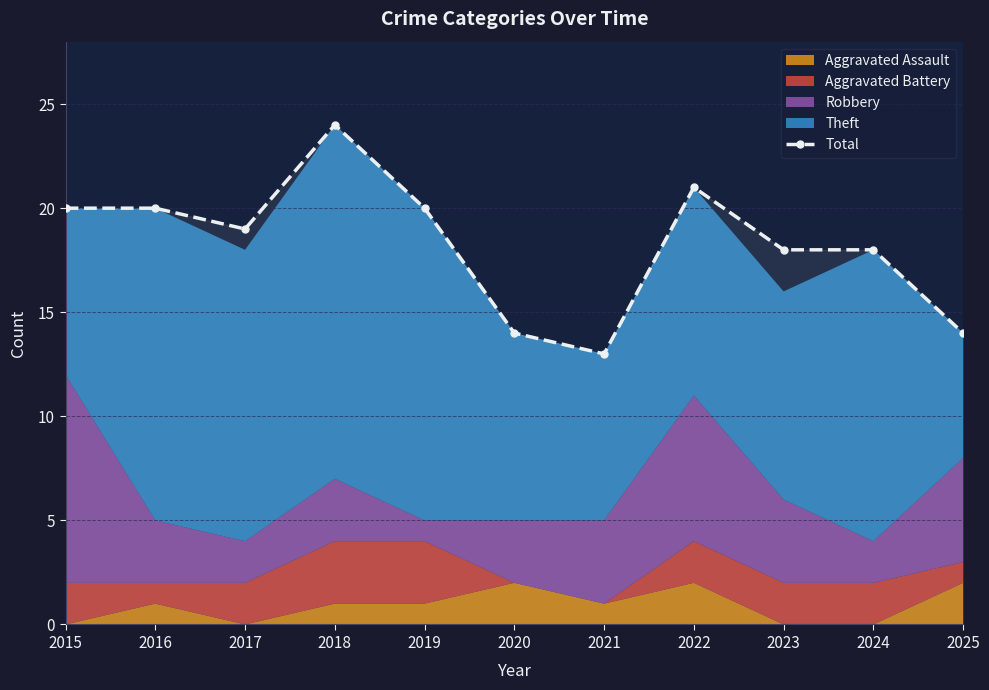

What is the value of the 3rd point from the left?

19